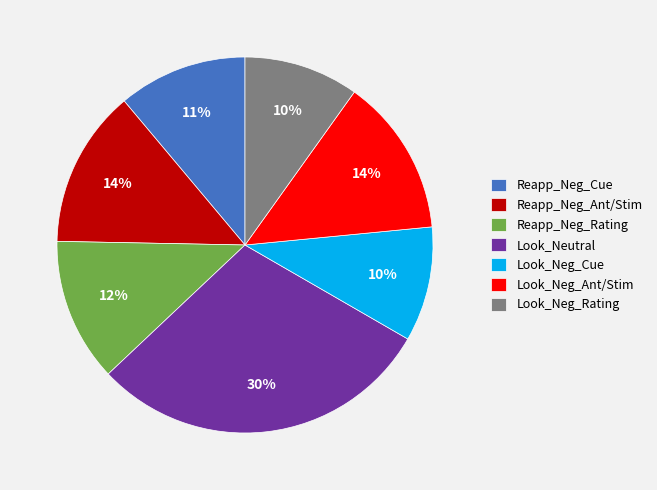

Is there a majority slice in this chart?

No